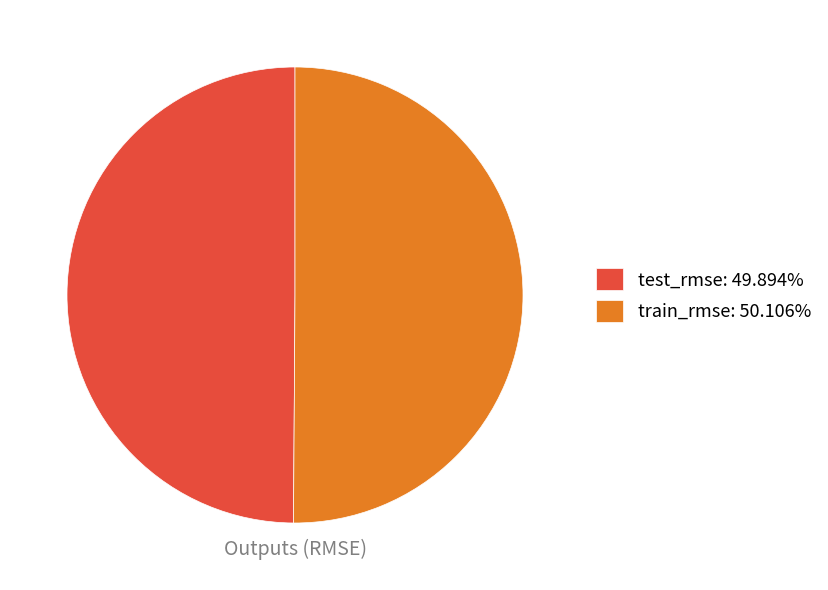

Combined, do test_rmse: 49.894% and train_rmse: 50.106% account for over 50%?

Yes